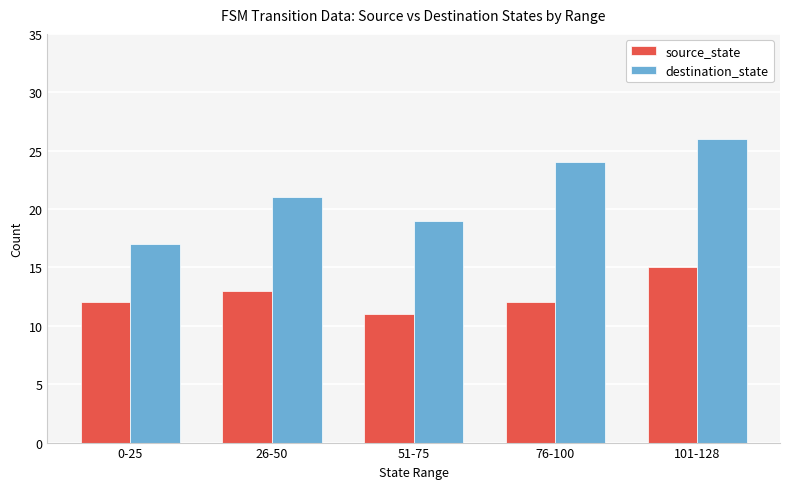

Between 51-75 and 101-128, which series saw the biggest shift?

destination_state